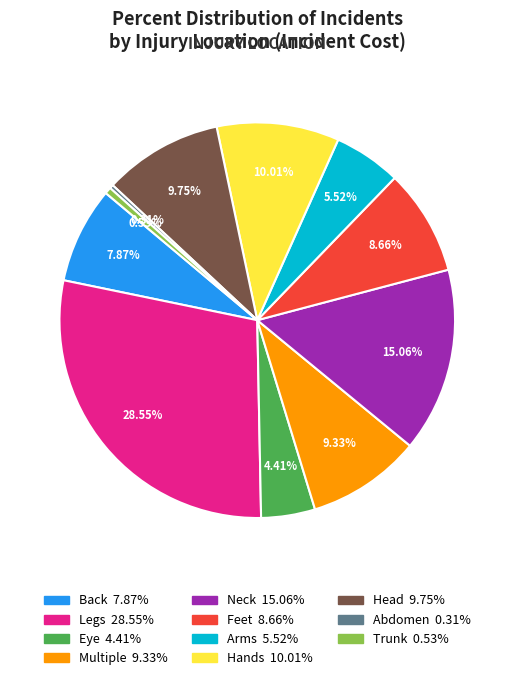

Does any single category account for the majority?

No